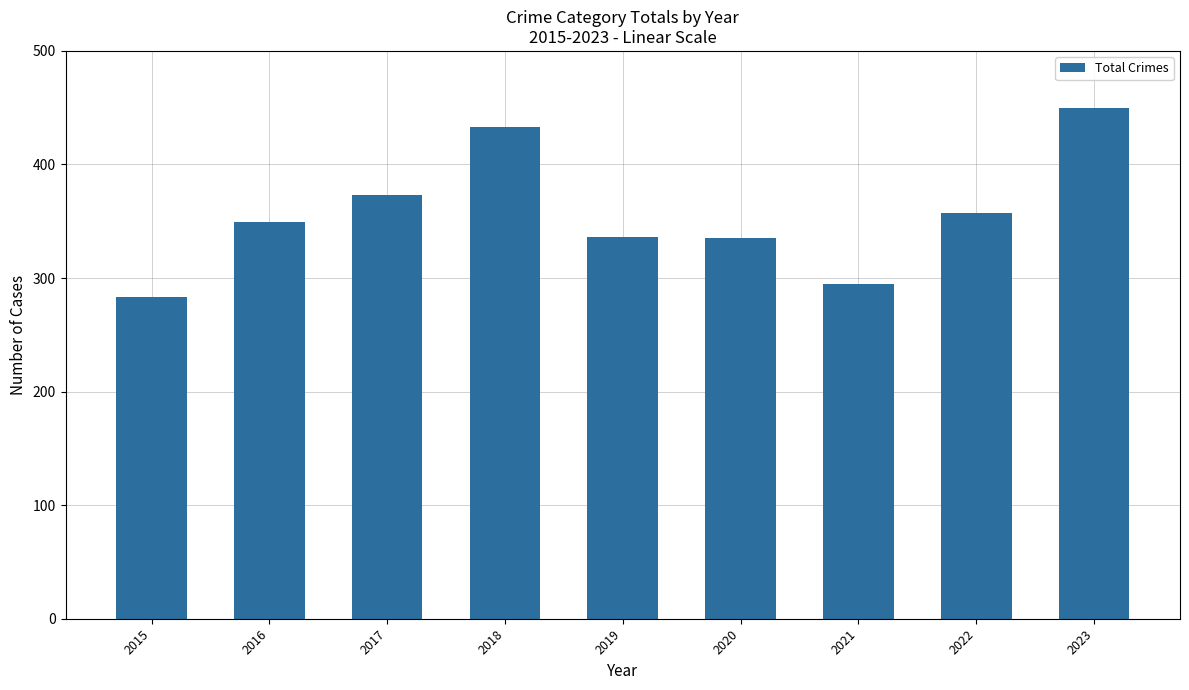

At which category does the chart reach its peak across all series?

2023